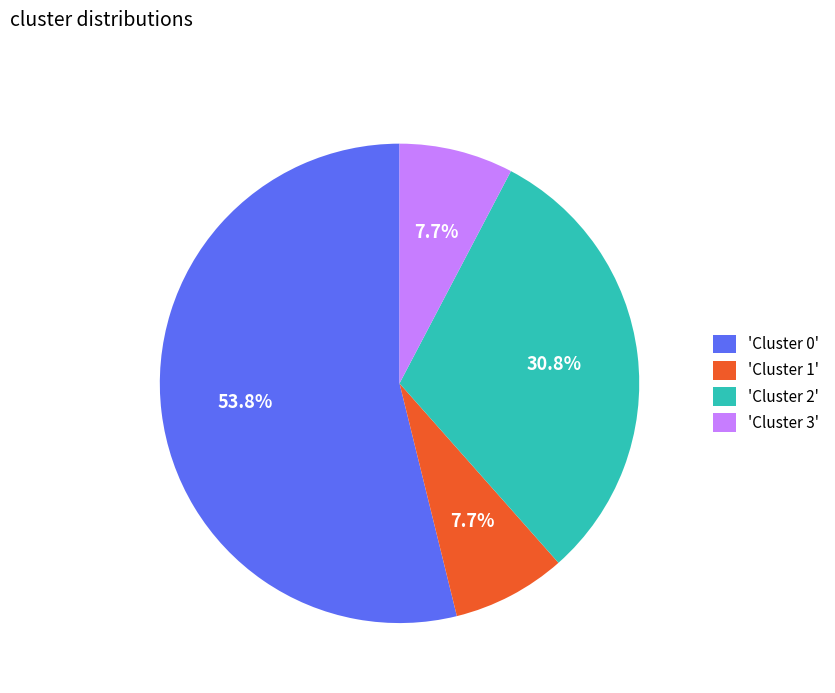

Which slice is the largest?

'Cluster 0'